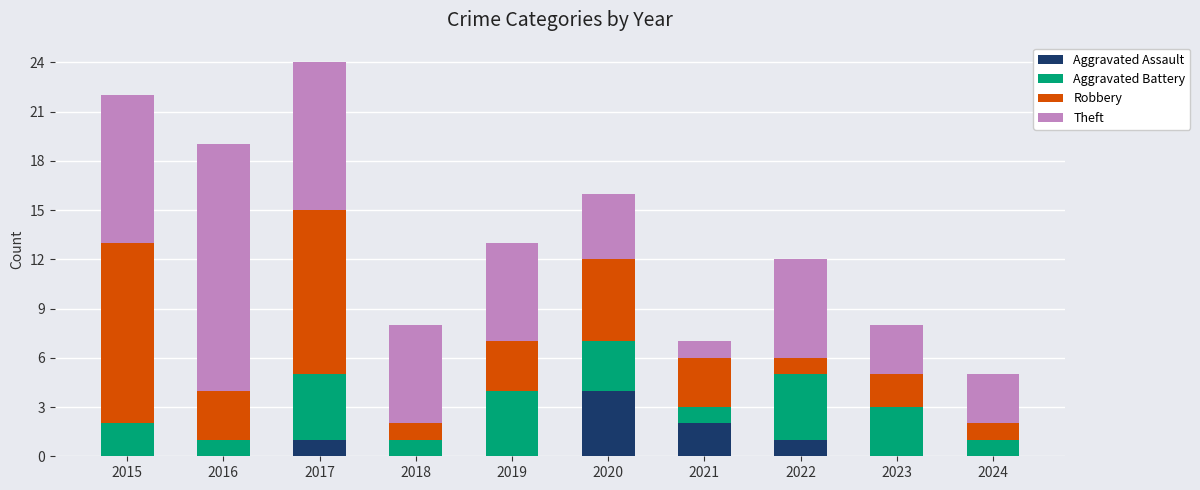

What is the highest value of the Aggravated Assault series?

4